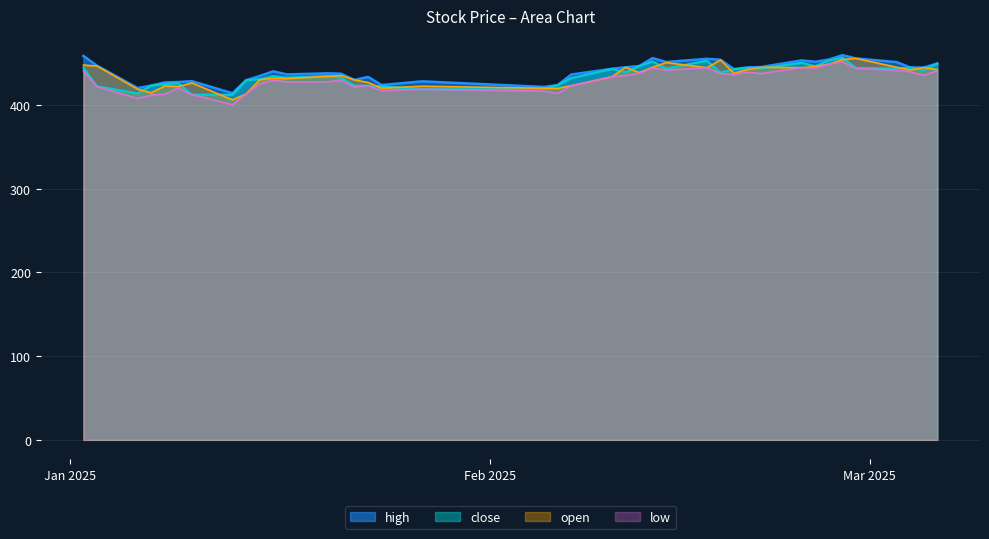

At which category does the chart reach its peak across all series?

2025-02-27